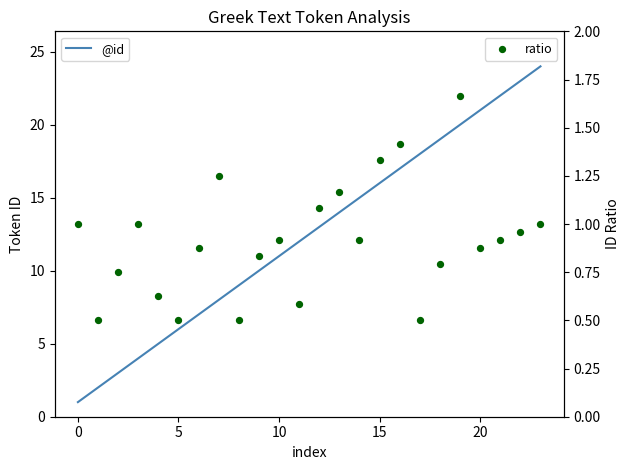

Which series reaches the minimum Y coordinate?

ratio